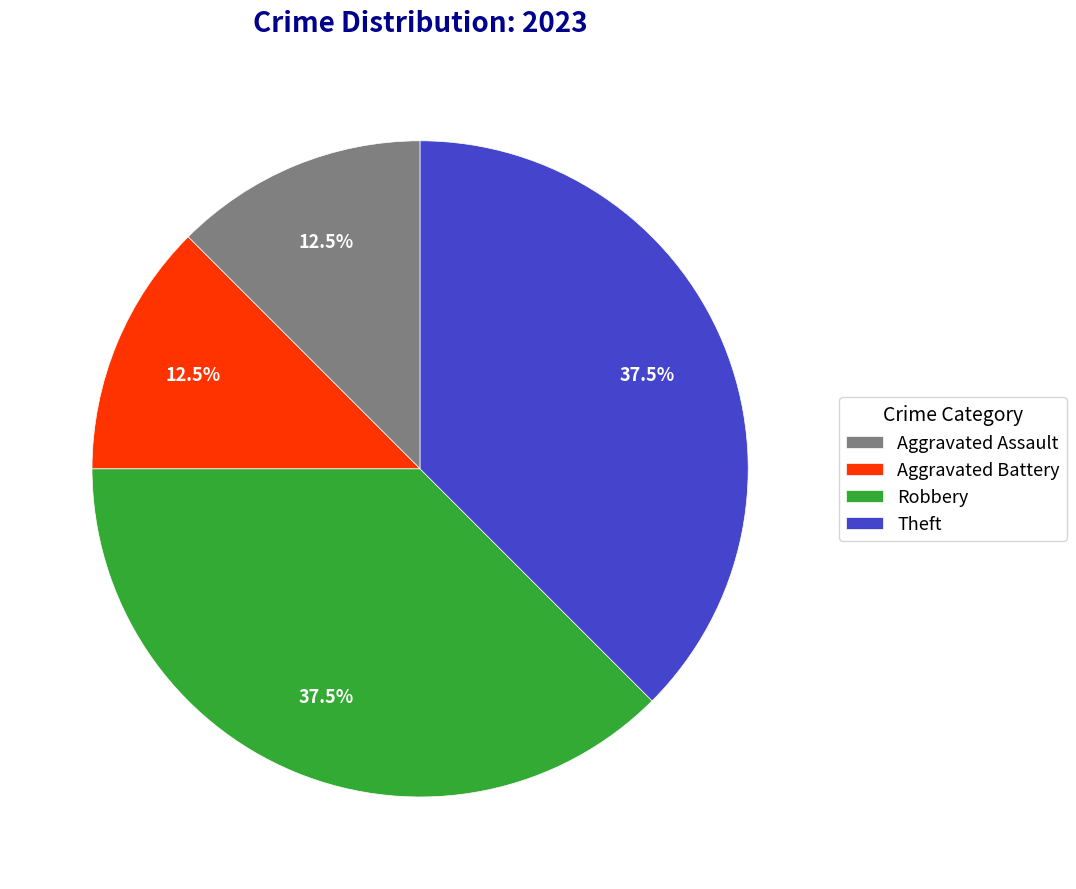

Between Robbery and Aggravated Battery, which is larger?

Robbery